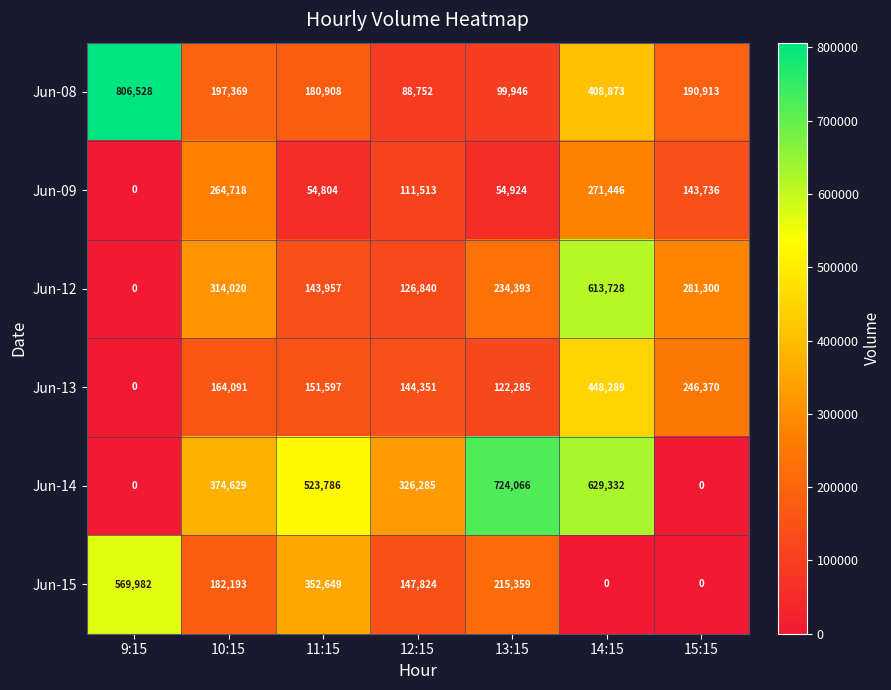

Which series has the widest spread of values?

Jun-14